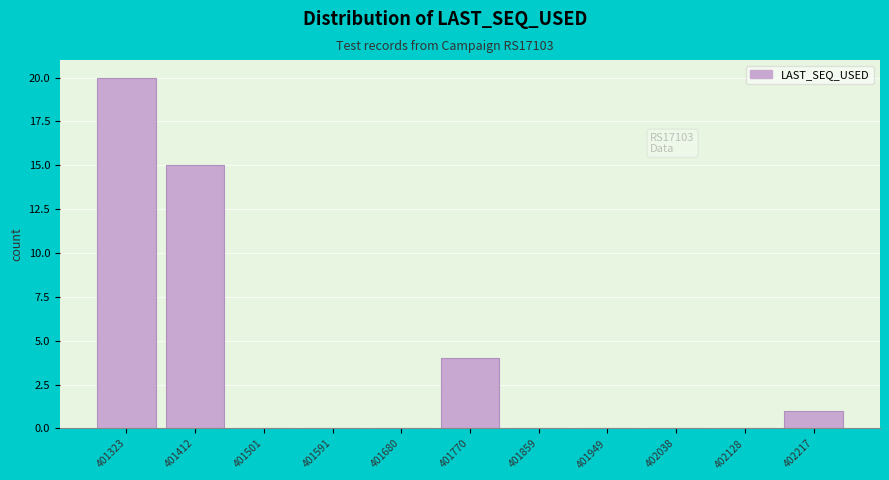

Reading left to right, transcribe all the data shown in this chart.

401323=20	401412=15	401501=0	401591=0	401680=0	401770=4	401859=0	401949=0	402038=0	402128=0	402217=1